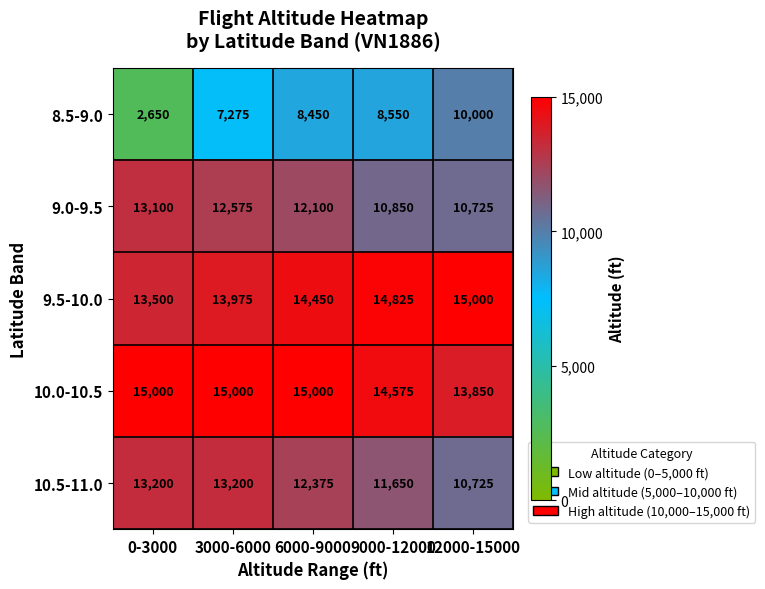

Rank the series at 6000-9000 from highest to lowest value.

10.0-10.5, 9.5-10.0, 10.5-11.0, 9.0-9.5, 8.5-9.0